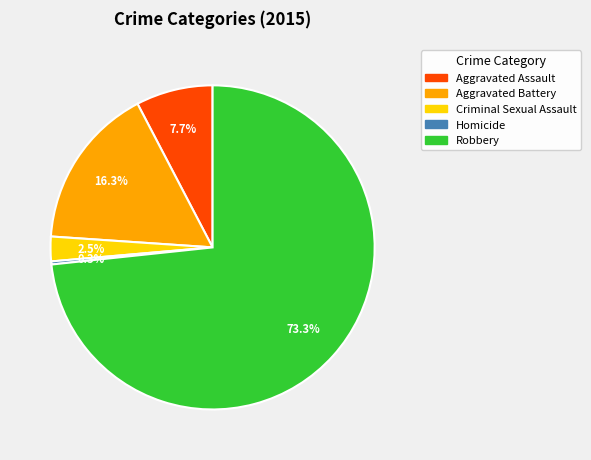

What is the total percentage of Homicide and Aggravated Assault?

8.0%